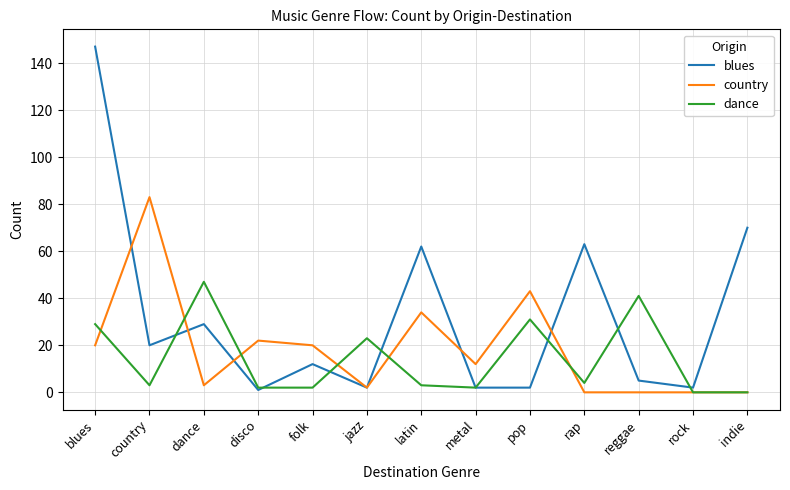

What is the spread (max minus min) of values at country?

80